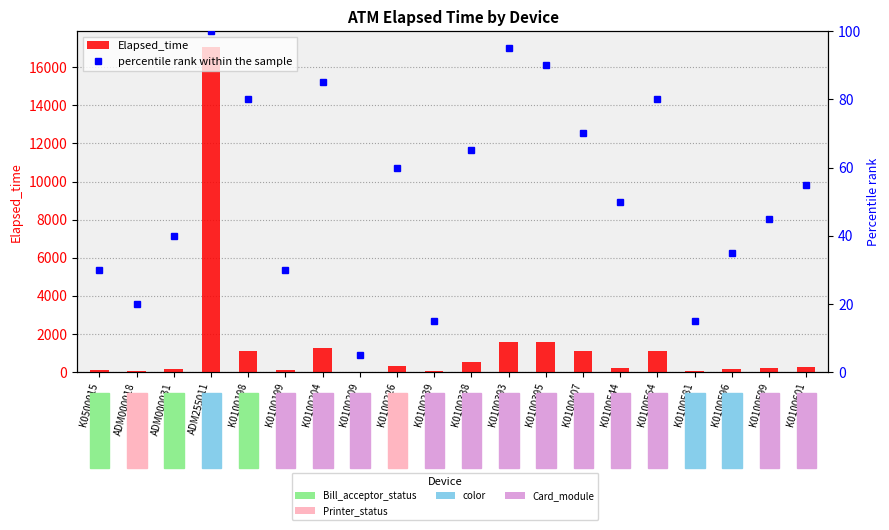

List the labels in order of percentile rank within the sample value, largest first.

ADM255011, K0100393, K0100395, K0100204, K0100198, K0100564, K0100407, K0100338, K0100226, K0100601, K0100544, K0100599, ADM000031, K0100596, K0500015, K0100199, ADM000018, K0100239, K0100581, K0100209